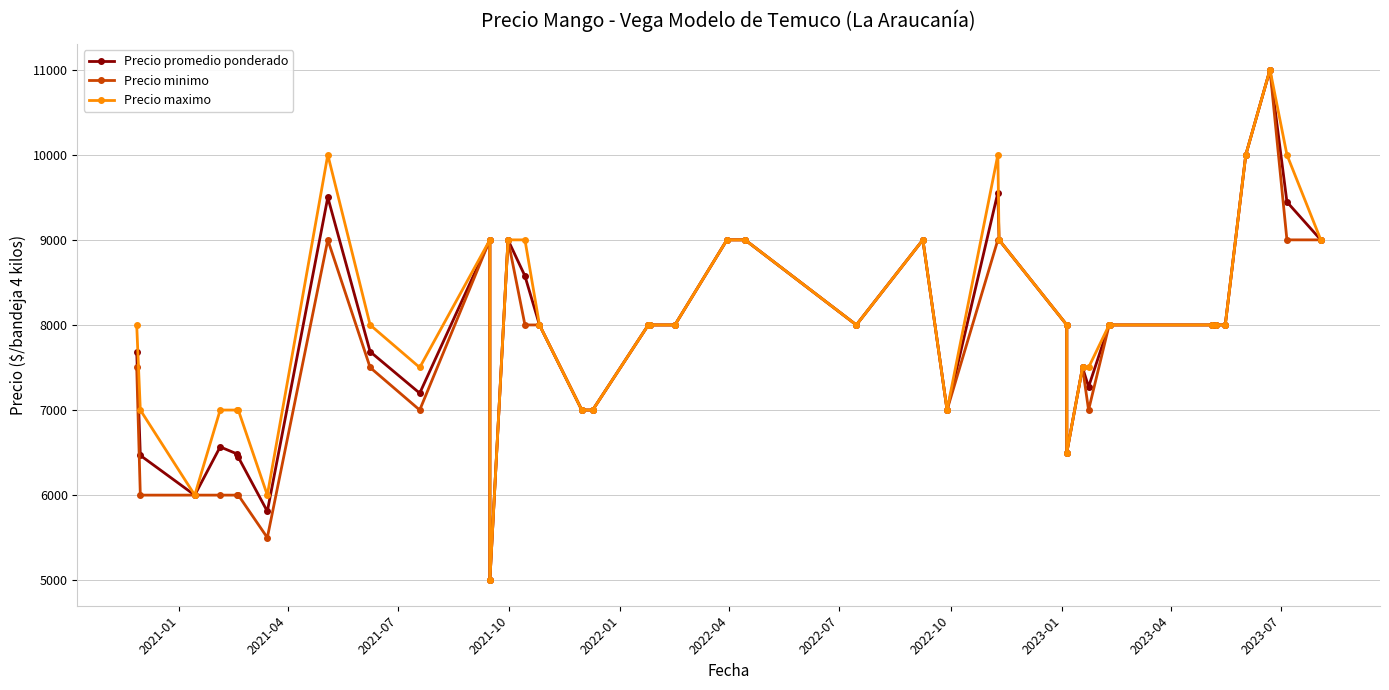

What is the maximum value for Precio maximo?

11000